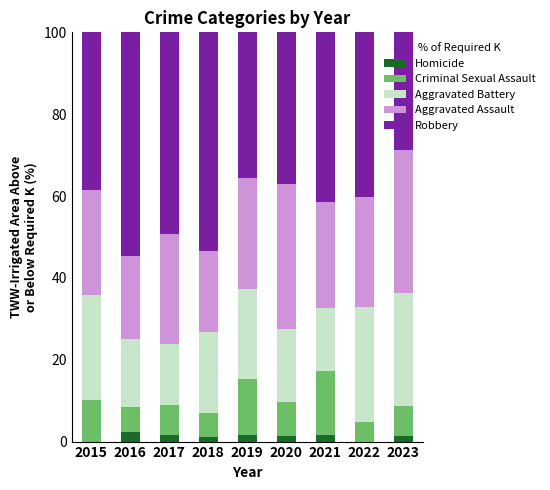

Are the bars horizontal?

No